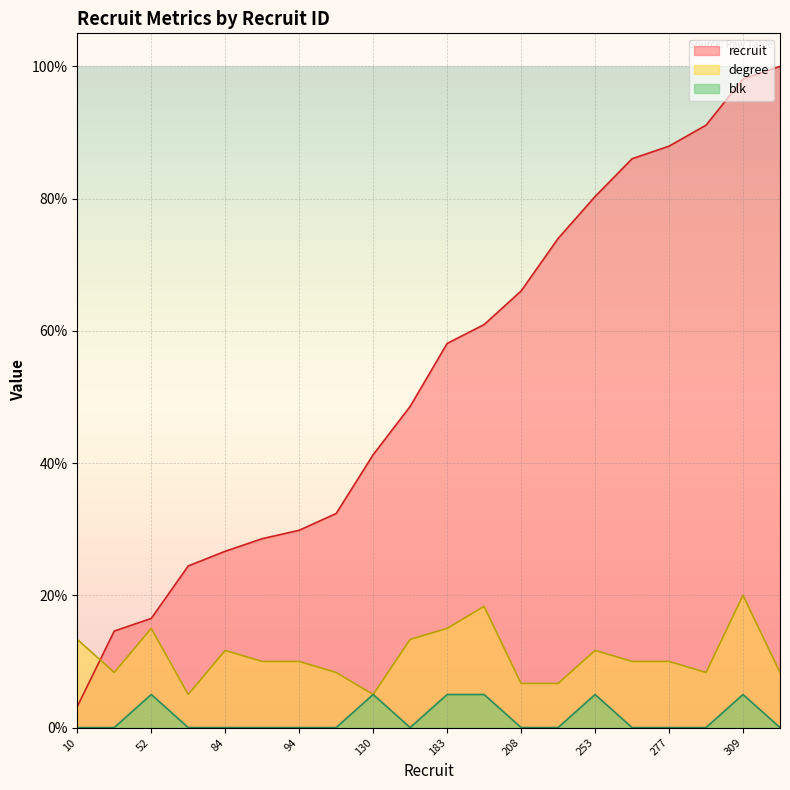

Which series ends up on top after the final intersection of recruit and degree?

recruit